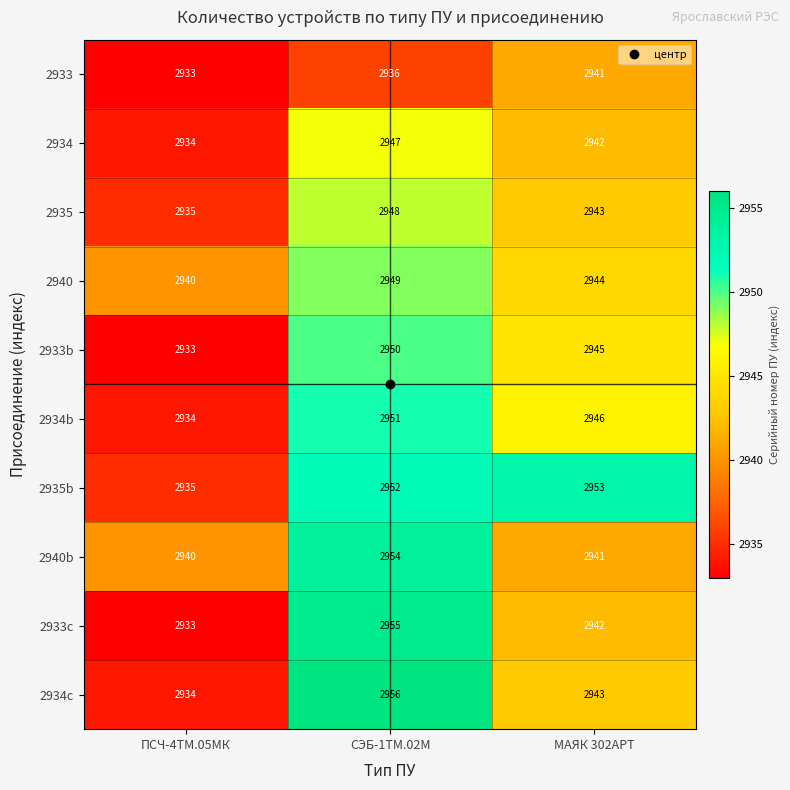

What is the difference between the maximum and second lowest values in the 2940 series?

5